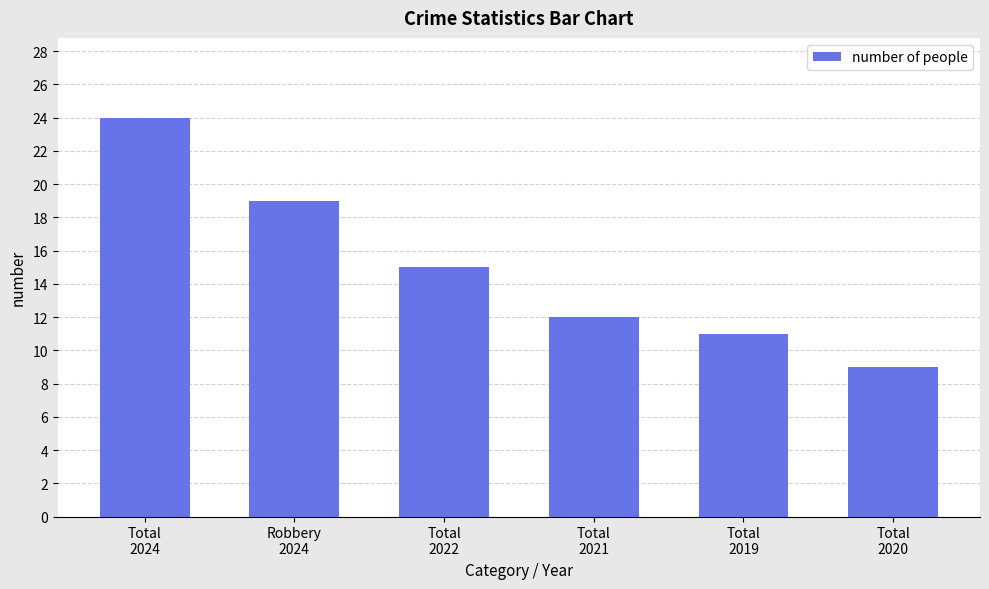

Reading left to right, extract all data points from this chart.

24	19	15	12	11	9